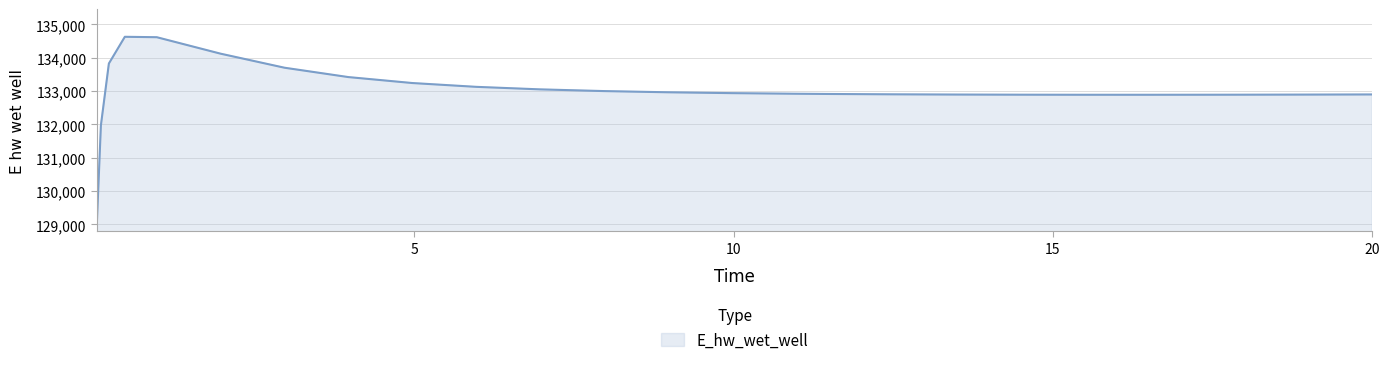

What is the maximum value shown in the chart?

134628.6